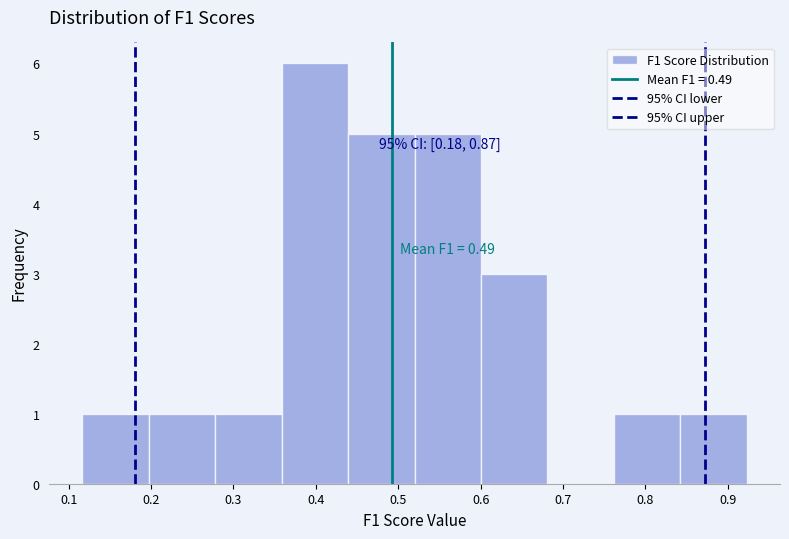

Which range on the x-axis has the tallest bar?

0.36 to 0.44